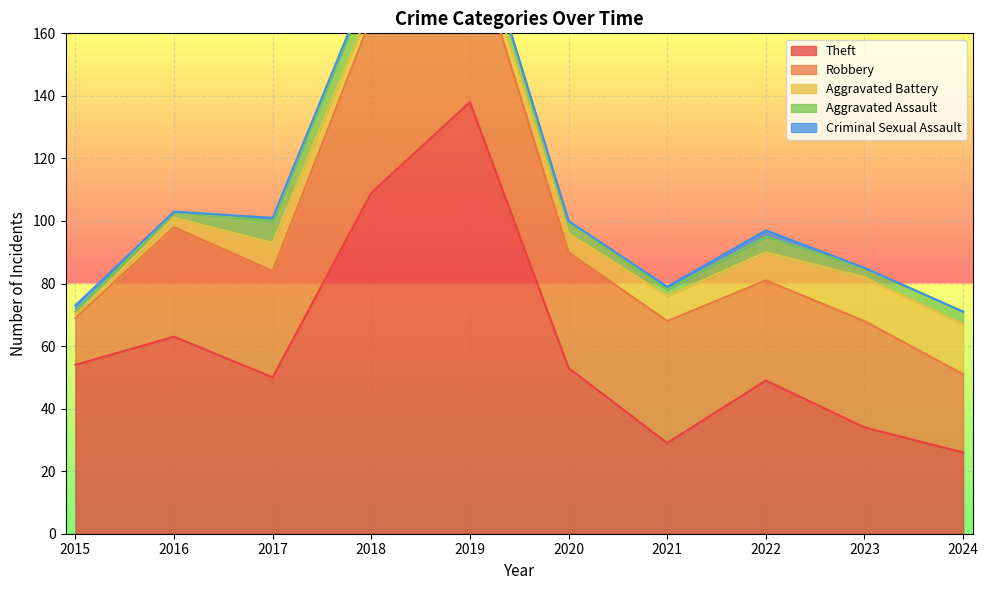

At which category is the sum across all series the highest?

2019